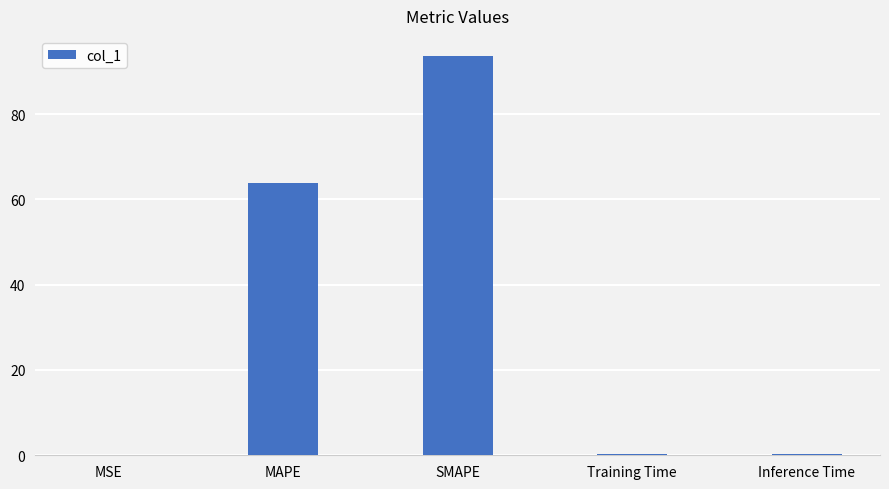

What is the average value?

31.6